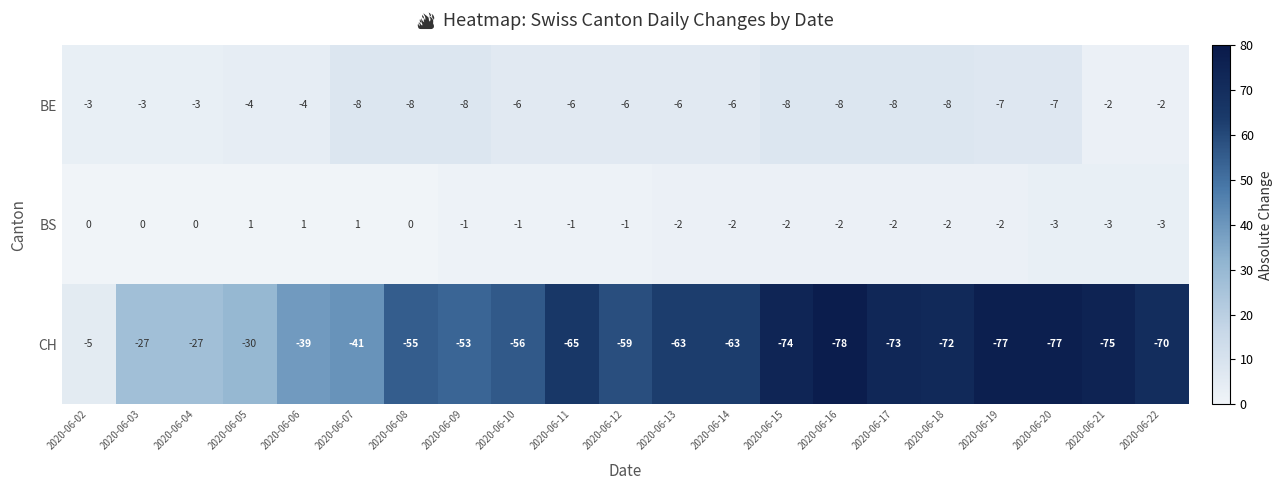

What is the total value across all series at 2020-06-04?

-30